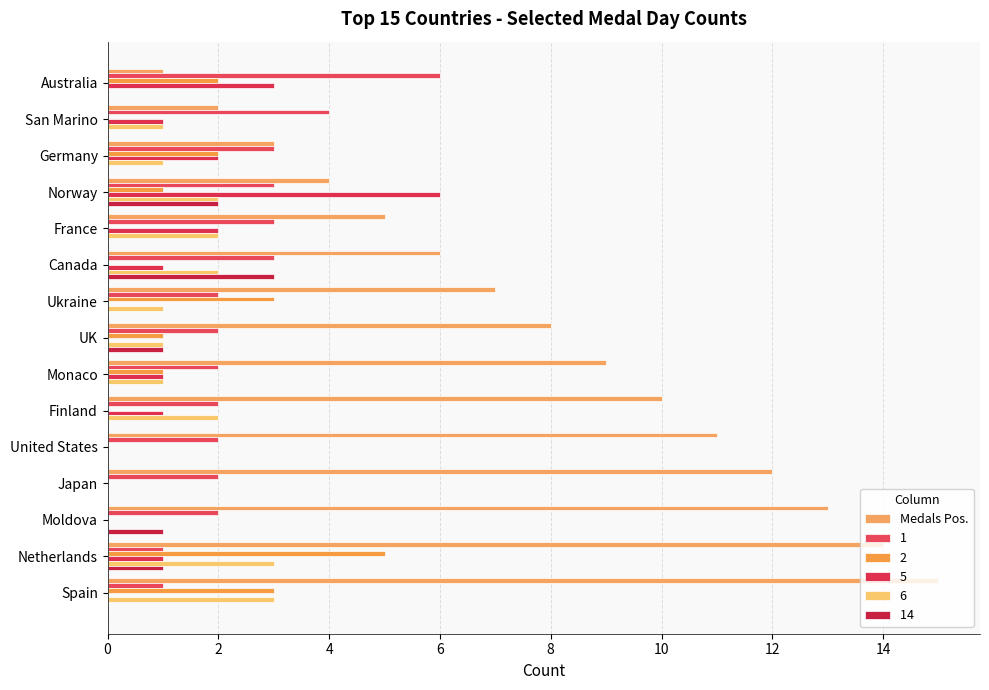

What is the maximum value shown in the chart?

15